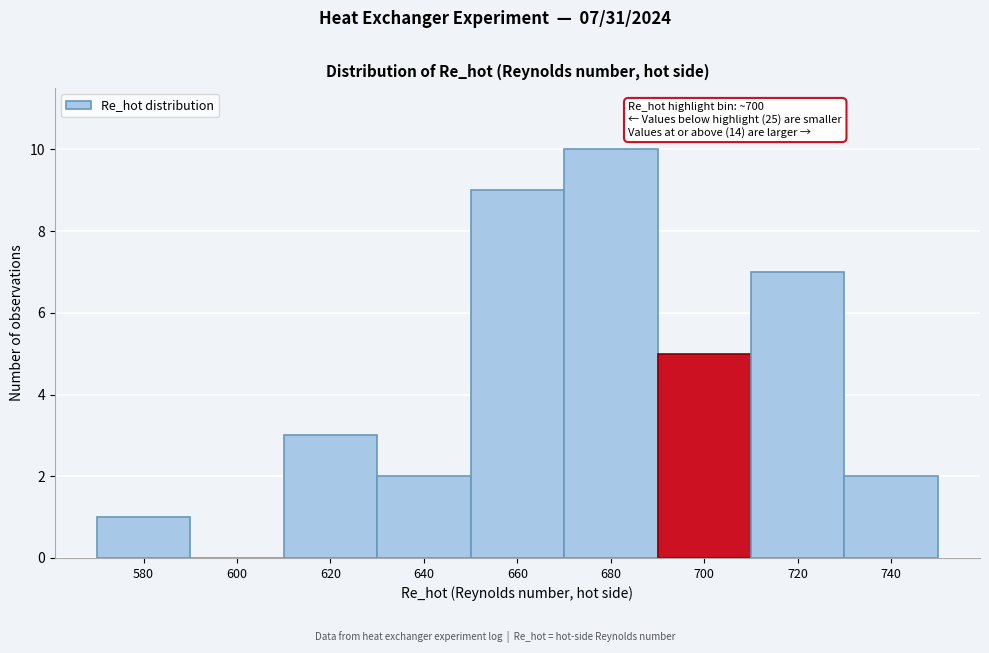

Reading left to right, list all the values displayed in this chart.

580=1	600=0	620=3	640=2	660=9	680=10	700=5	720=7	740=2